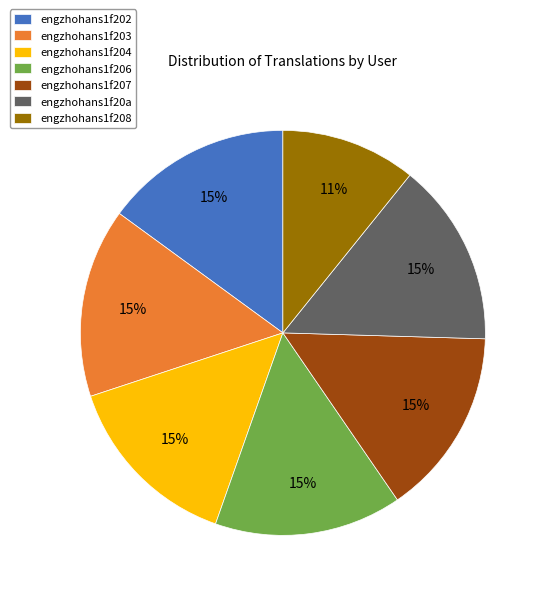

What is the ratio of the value at engzhohans1f208 to the value at engzhohans1f203?

0.7